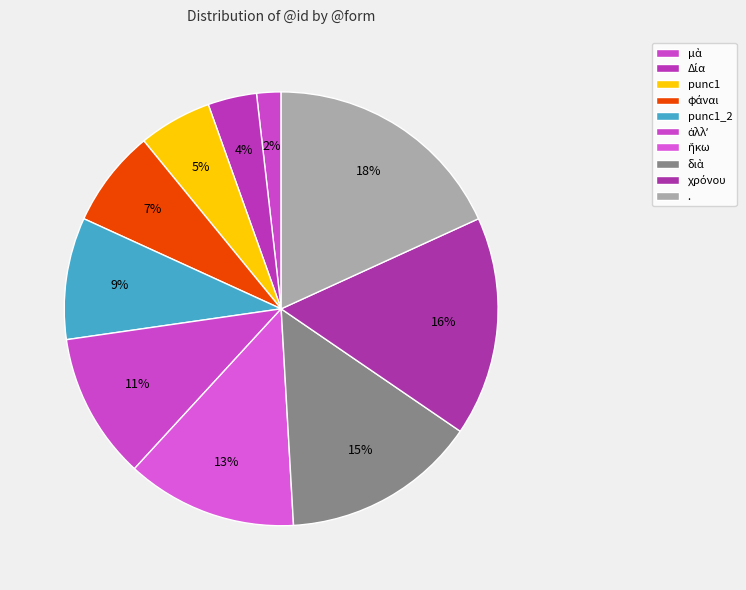

Does punc1 account for over 50% of the chart?

No